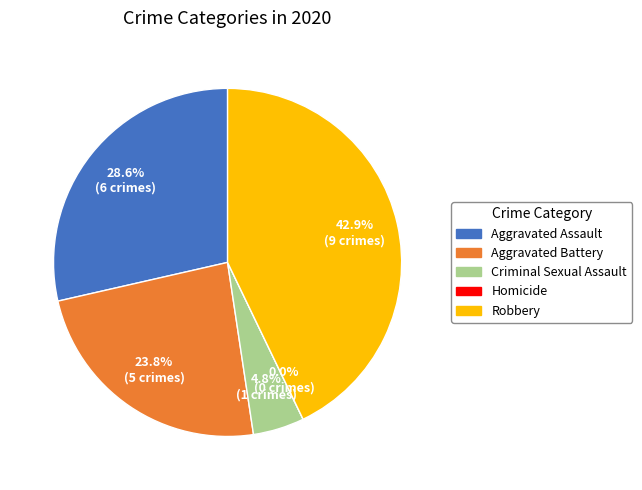

Which has a higher value, Aggravated Assault or Homicide?

Aggravated Assault